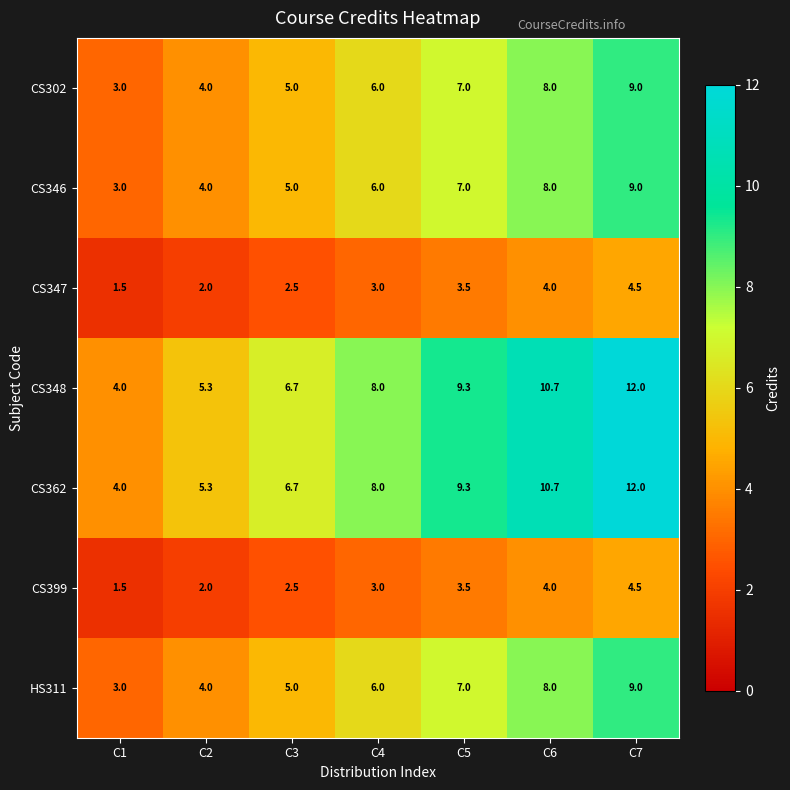

Count the number of categories in the chart.

7